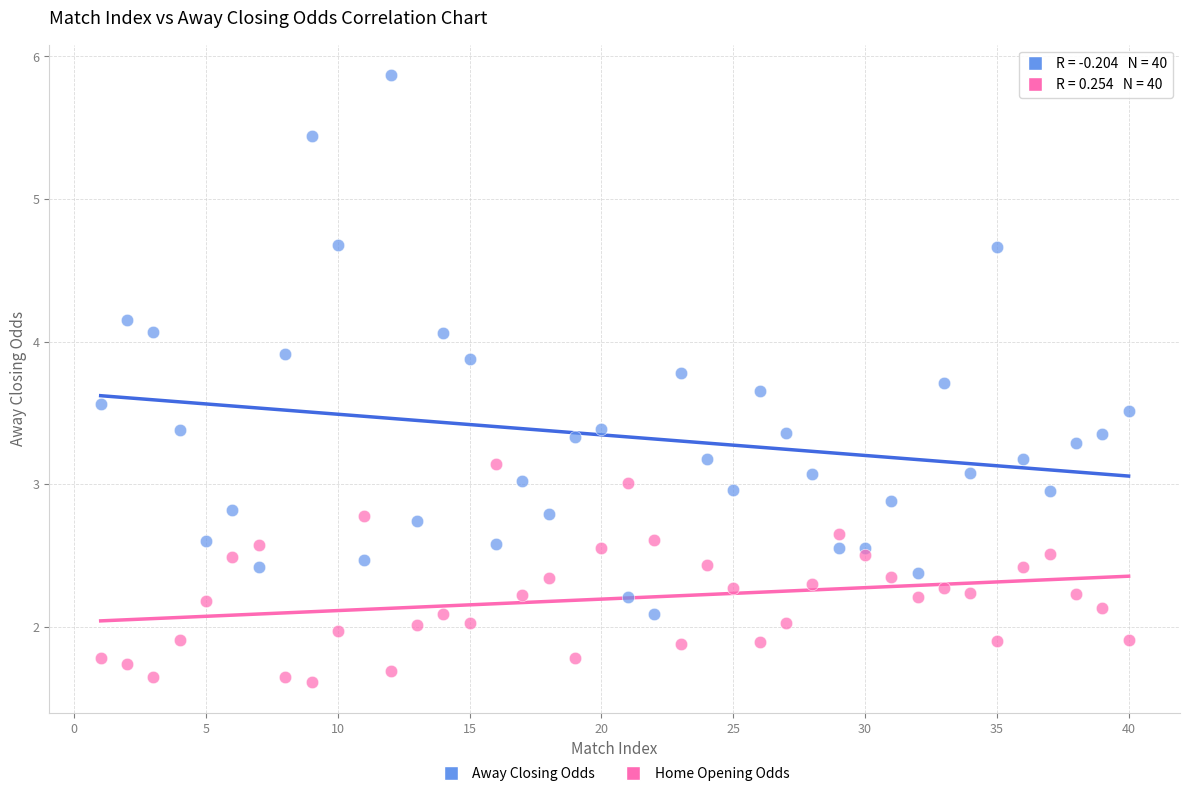

Which series has the largest Y range (max minus min)?

Away Closing Odds